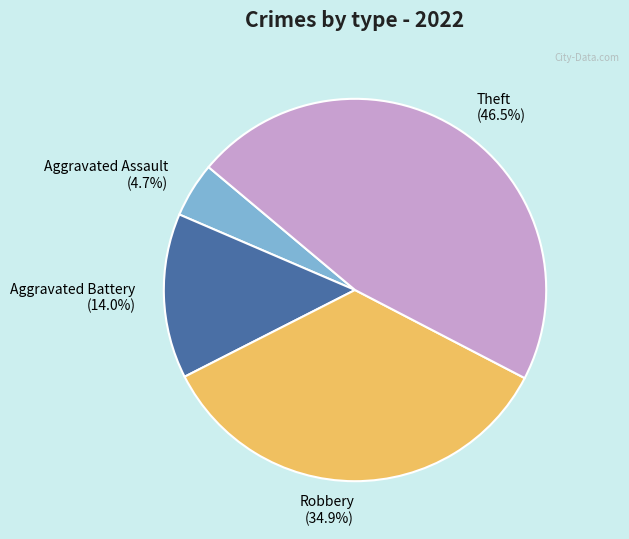

Rank the categories by value from highest to lowest.

Theft, Robbery, Aggravated Battery, Aggravated Assault